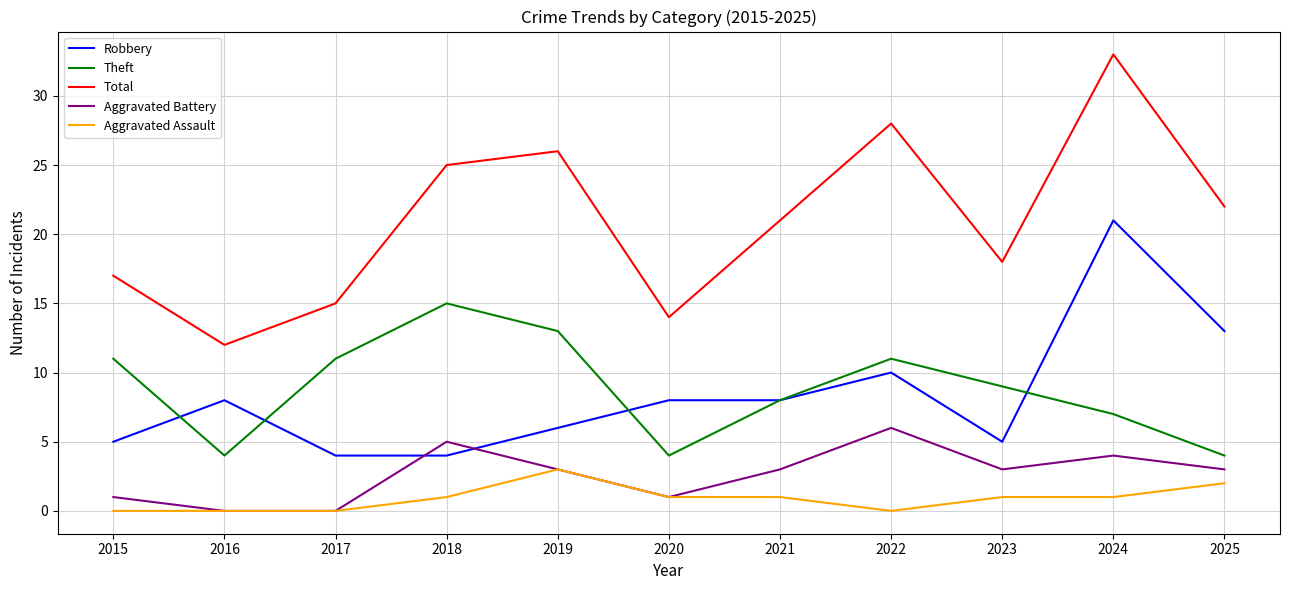

What is the difference between the highest and lowest values at 2015?

17